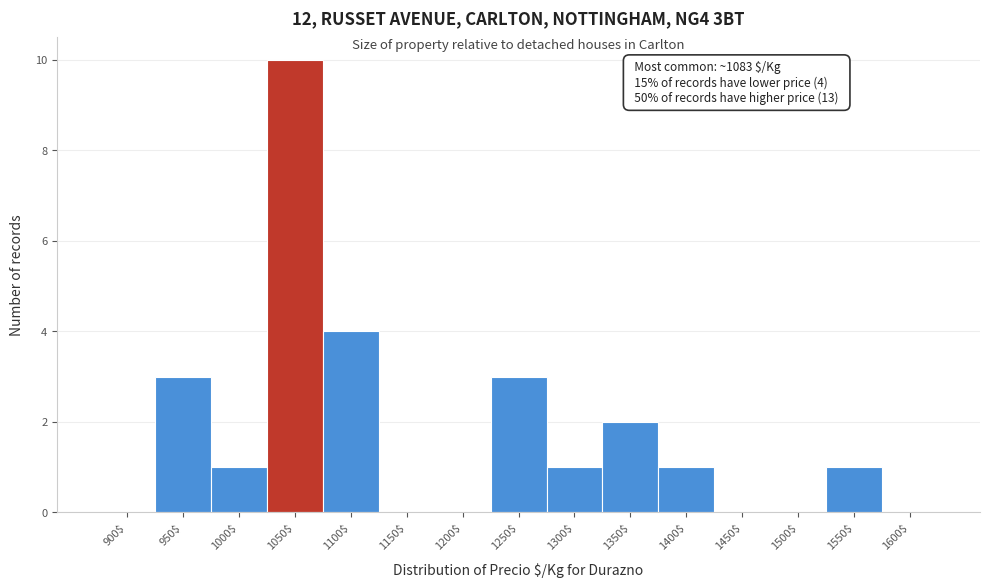

The value at 1450$ is 0. True or false?

True